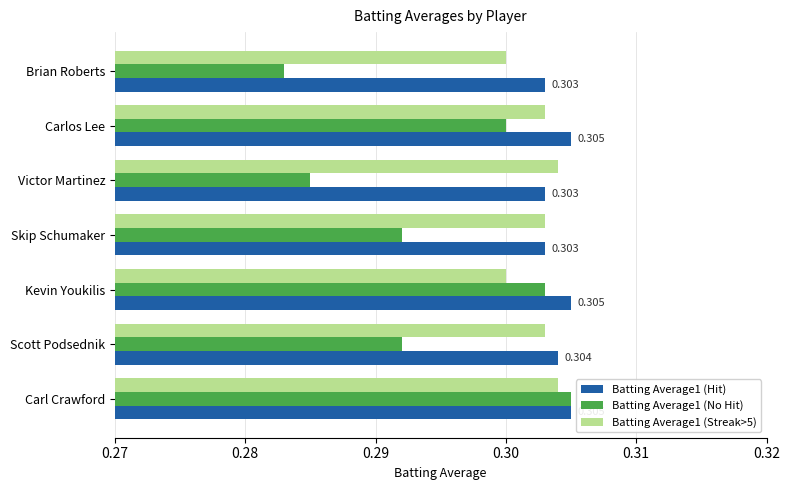

At which label is Batting Average1 (No Hit) closest to 0?

Brian Roberts